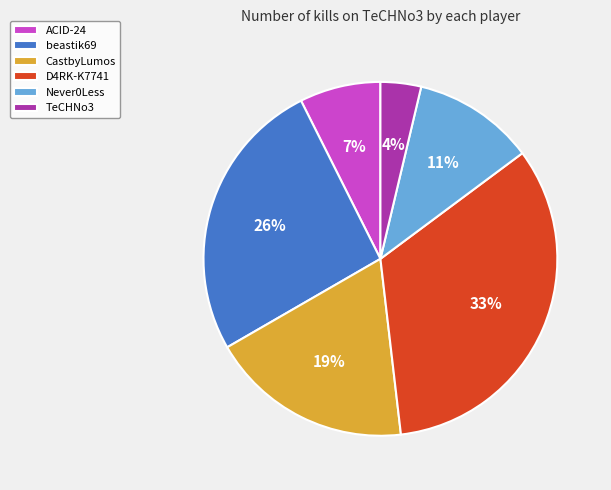

Count the number of slices in the pie.

6